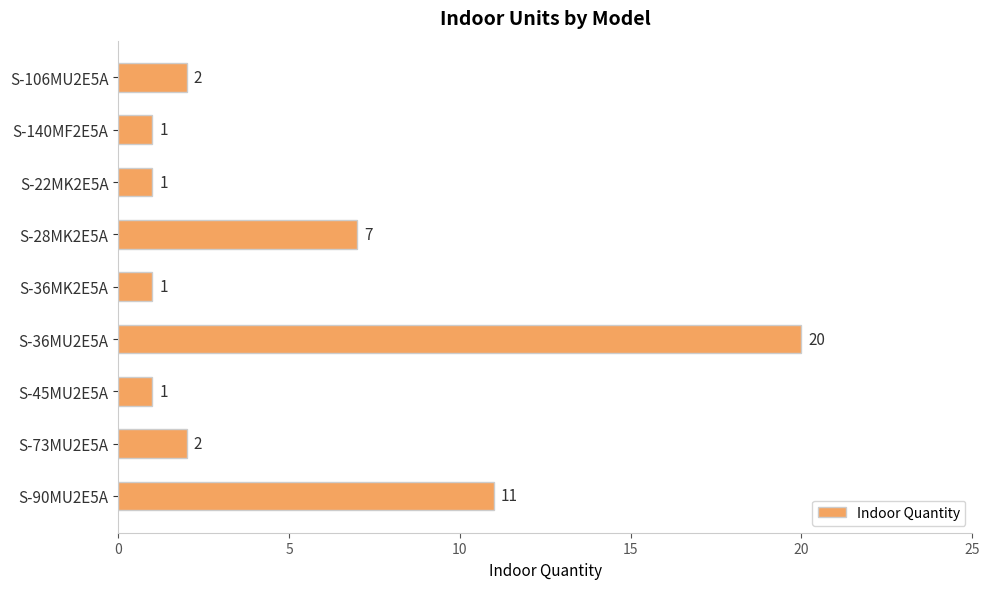

What is the greatest value displayed?

20